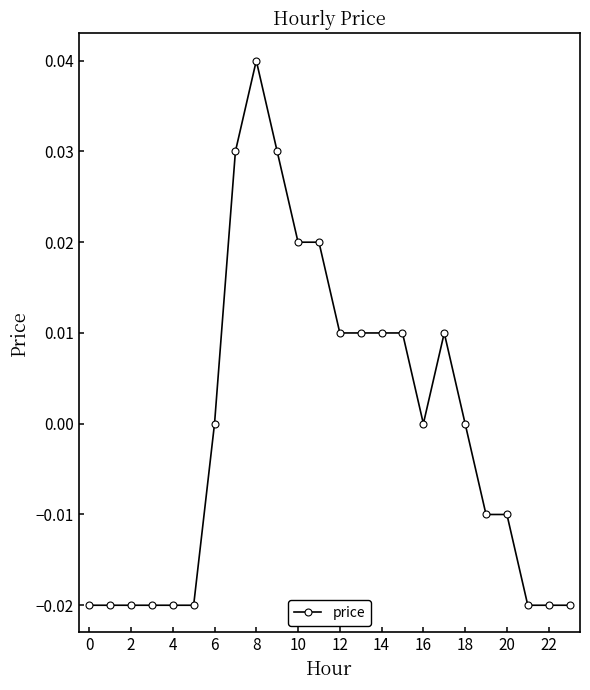

True or false: the data has more than 1 interior local peaks.

True